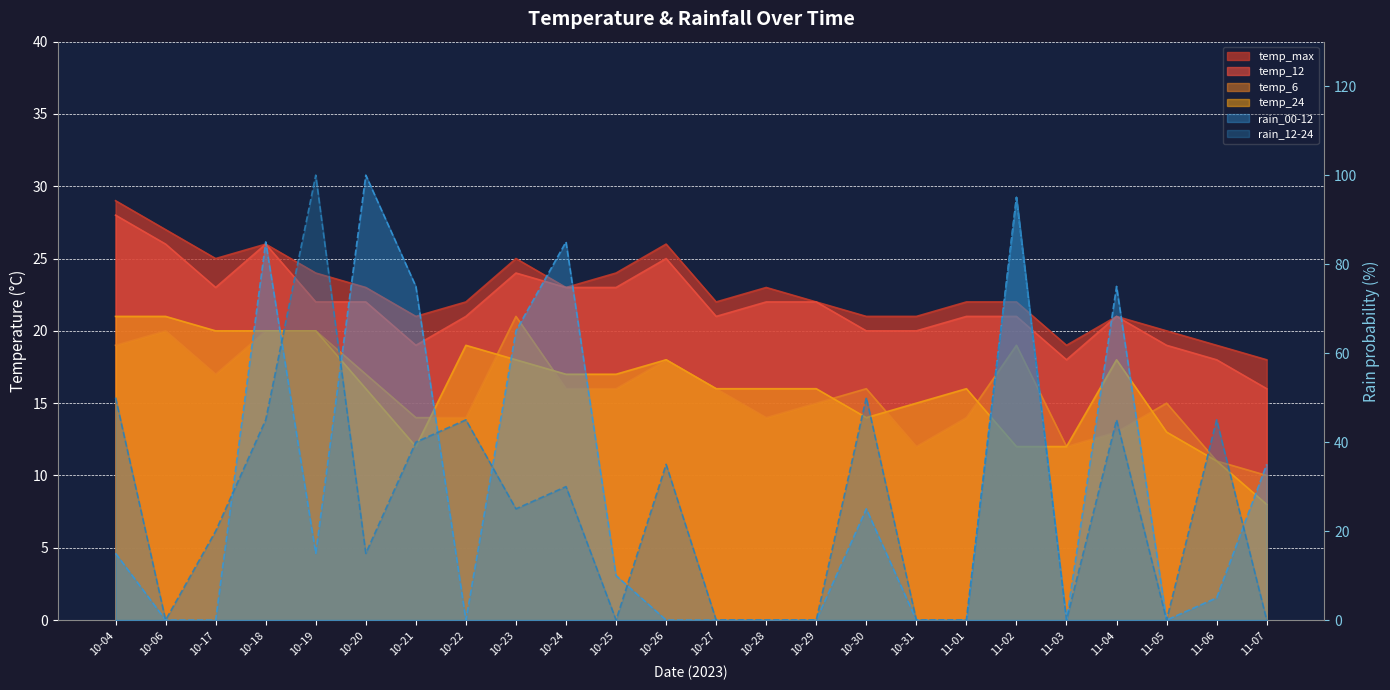

At which category is the sum across all series the highest?

11-02